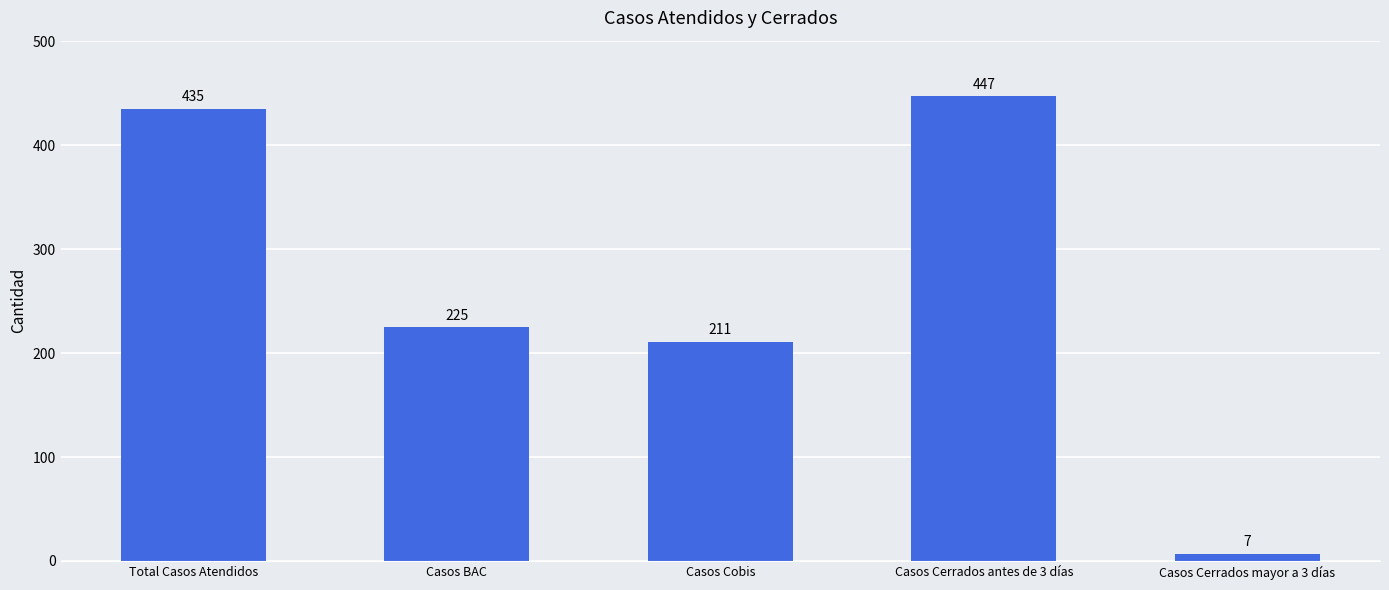

At which label does the data first exceed 225?

Total Casos Atendidos